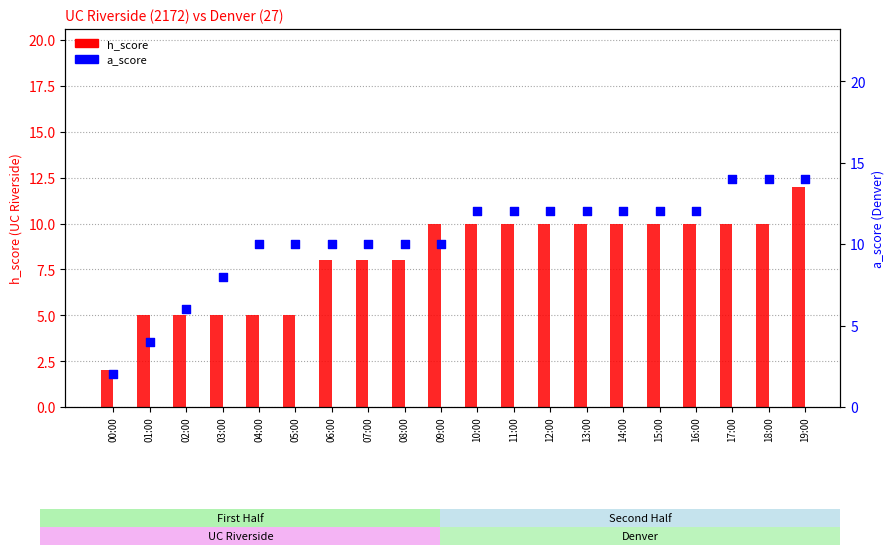

Which series has the largest total across all categories?

a_score